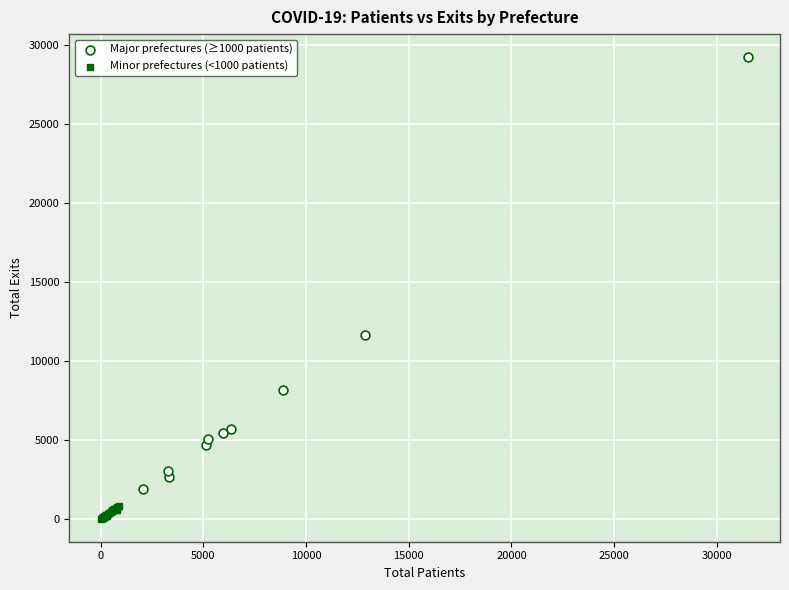

Which series reaches the maximum Y coordinate?

Major prefectures (≥1000 patients)